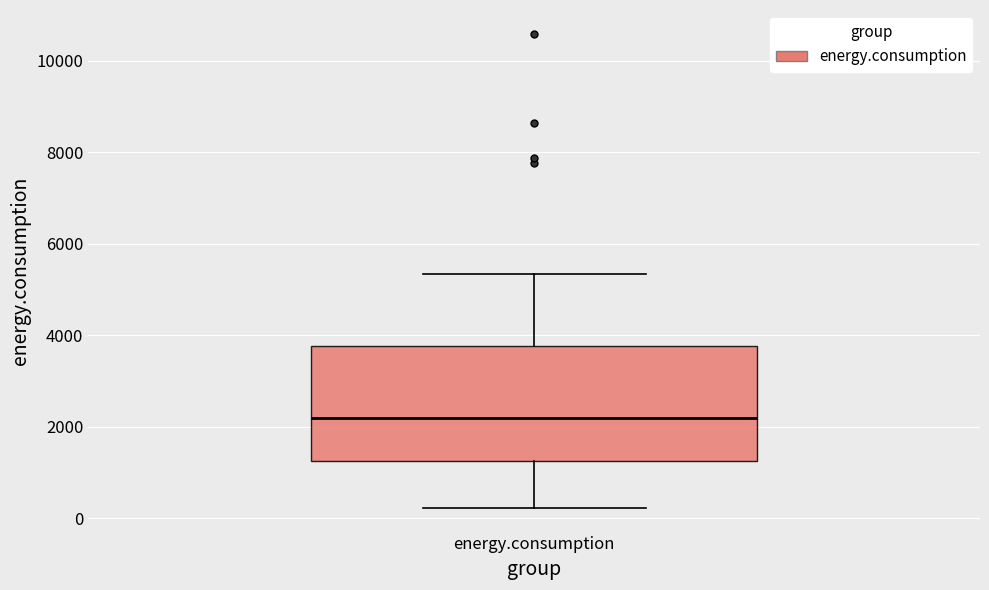

Transcribe this box plot: give where the median line is, the range the box spans, and where the two whiskers end, as read against the y-axis. The values are not printed on the chart, so give them approximately, as read against the axis.

median 2200, box 1200 to 3800, whiskers 200 to 5400